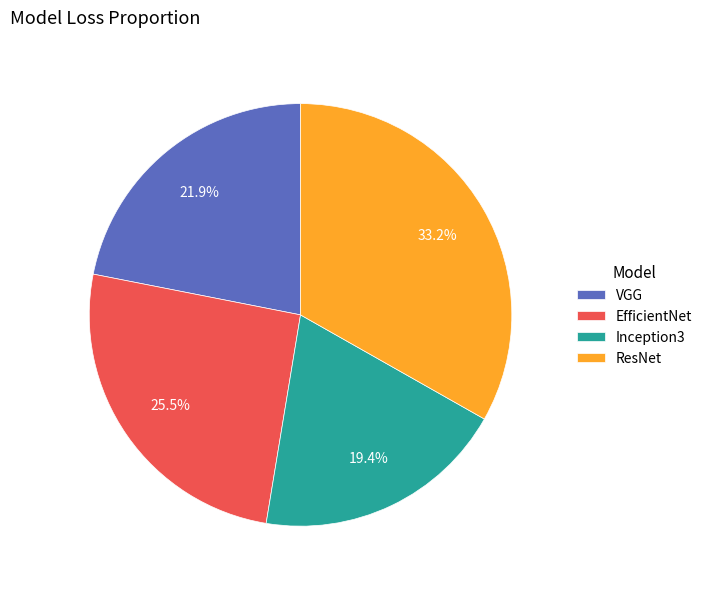

The Inception3 slice represents 19% of the pie. True or false?

True